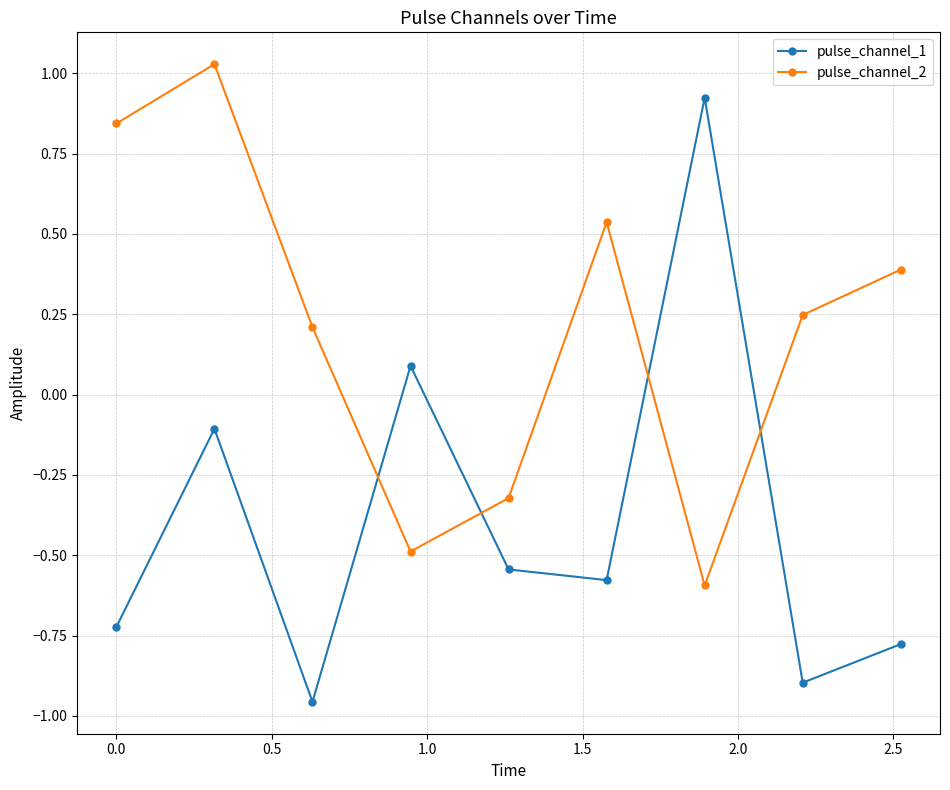

What are all the series names shown in the legend?

pulse_channel_1, pulse_channel_2